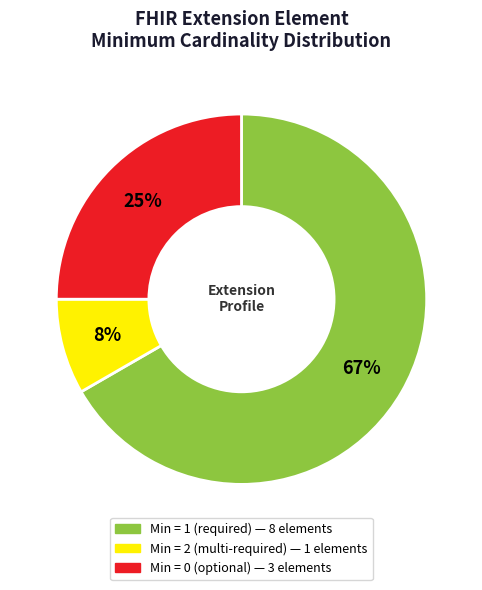

Is there a majority slice in this chart?

Yes